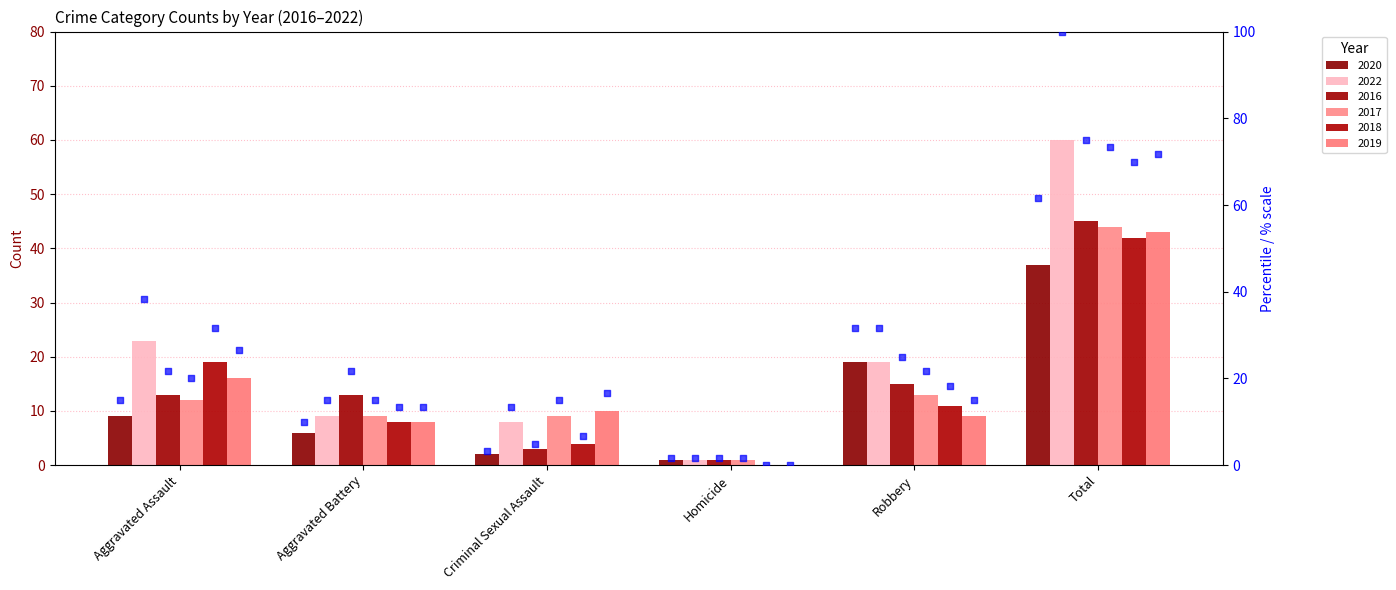

Which series has the widest spread of Y values?

2022